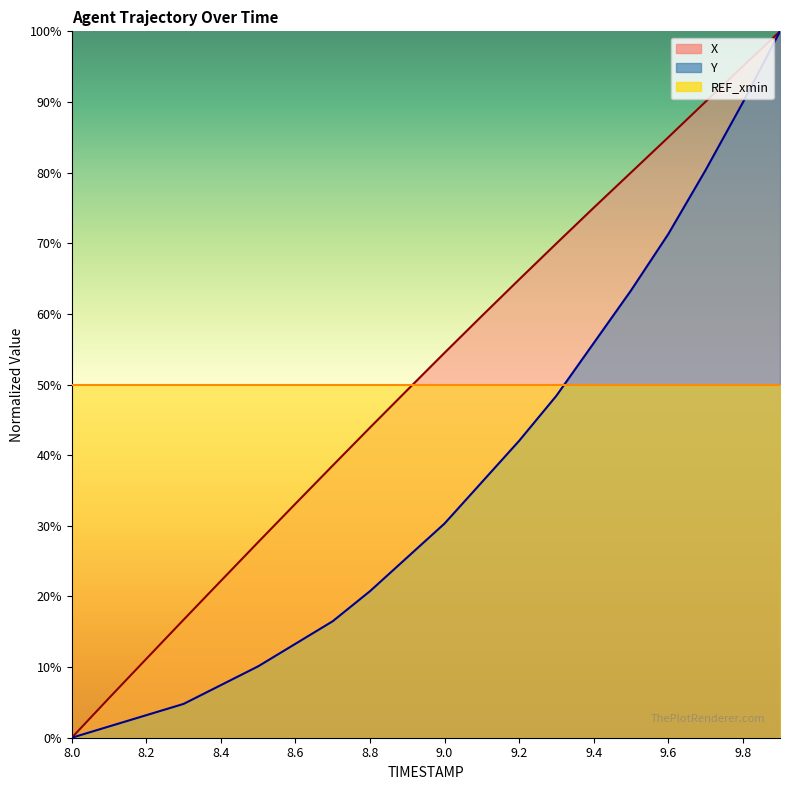

How many values in the X series are below 54?

10